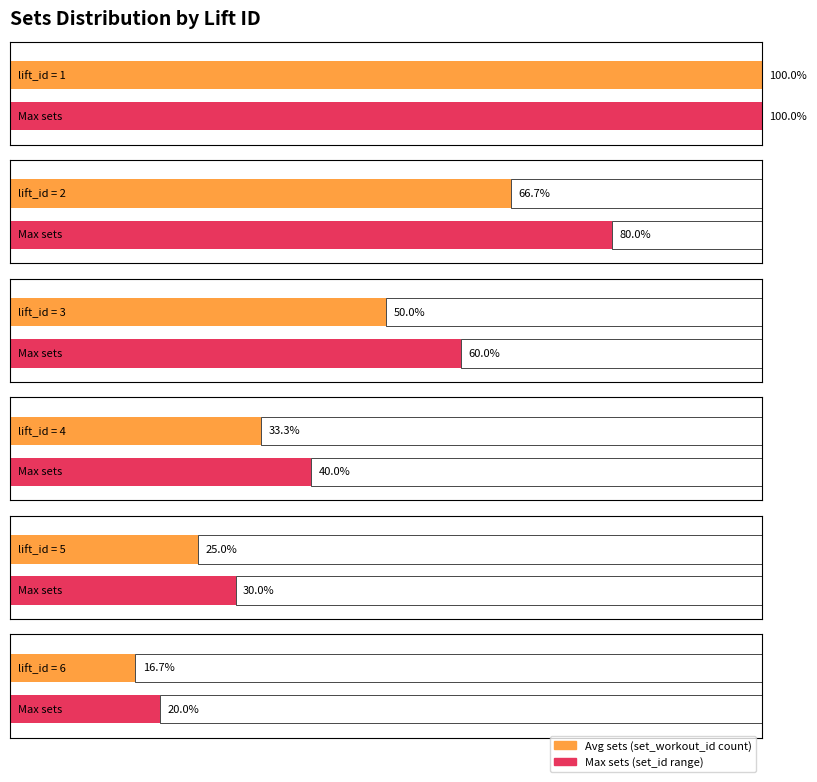

The value of avg_sets_per_lift at 3 is 10. True or false?

False